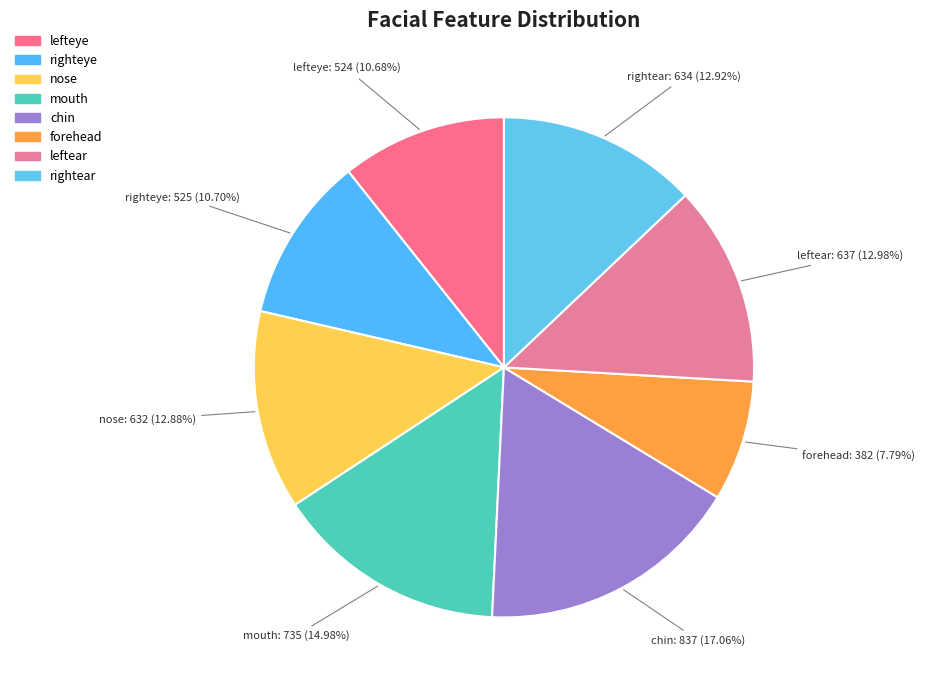

How many slices are in this pie chart?

8